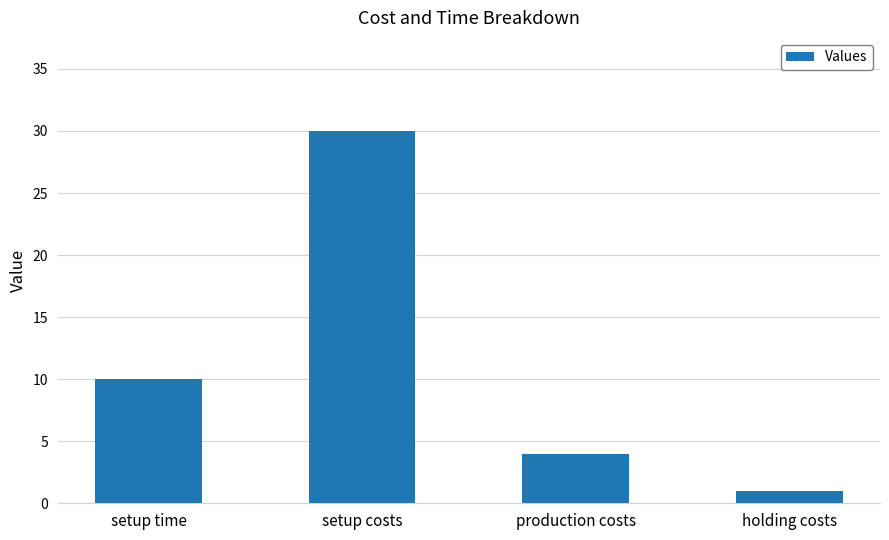

True or false: the data shows 30 at setup costs.

True